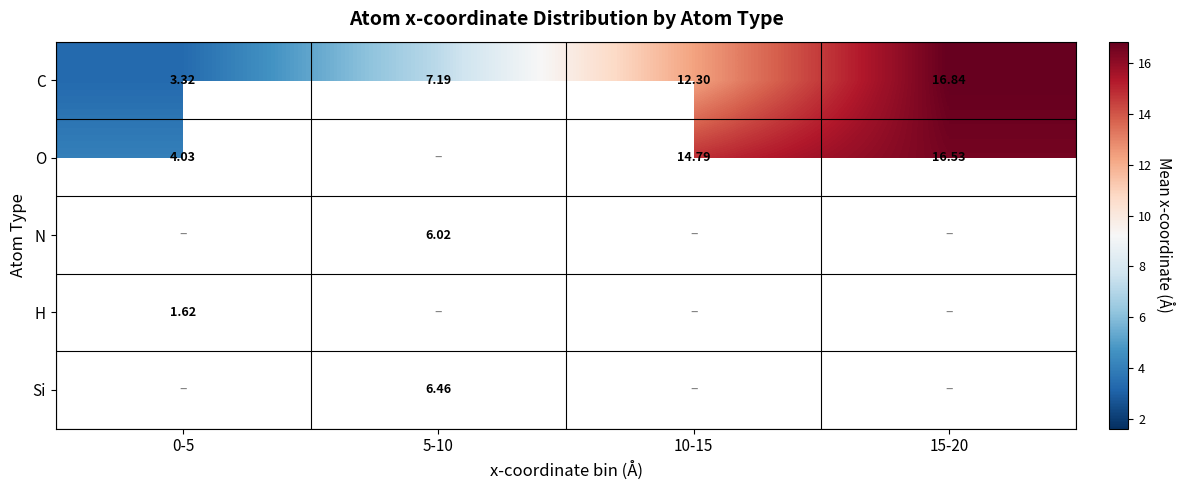

What is the spread (max minus min) of values at 0-5?

2.4